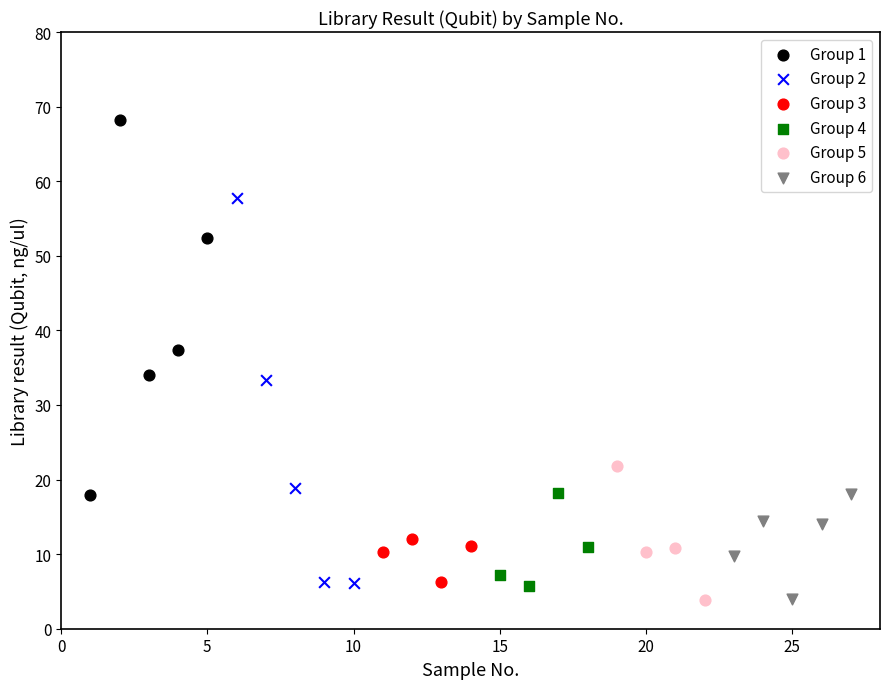

Which series reaches the maximum Y coordinate?

Group 1